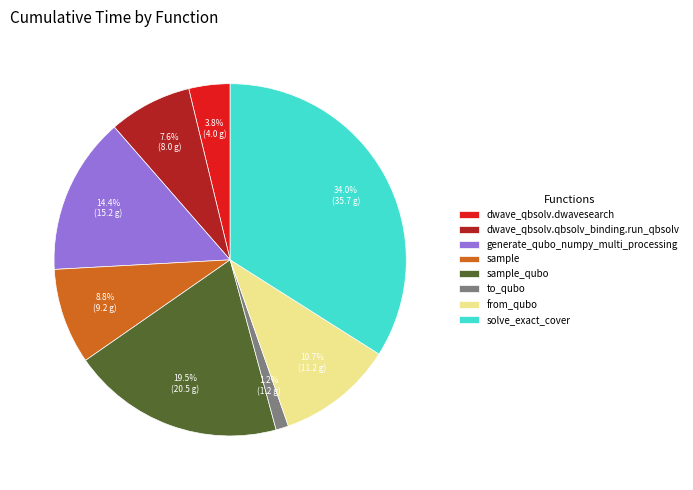

To the nearest percent, what is the average slice percentage?

12%